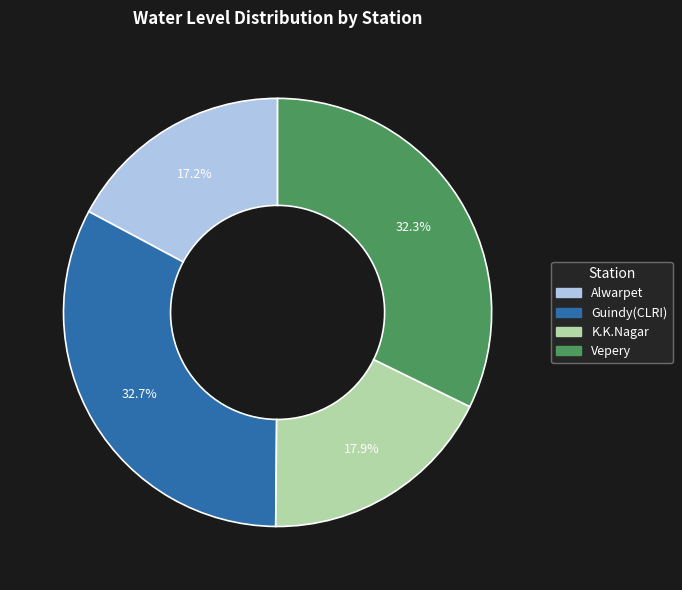

How many slices are in this pie chart?

4